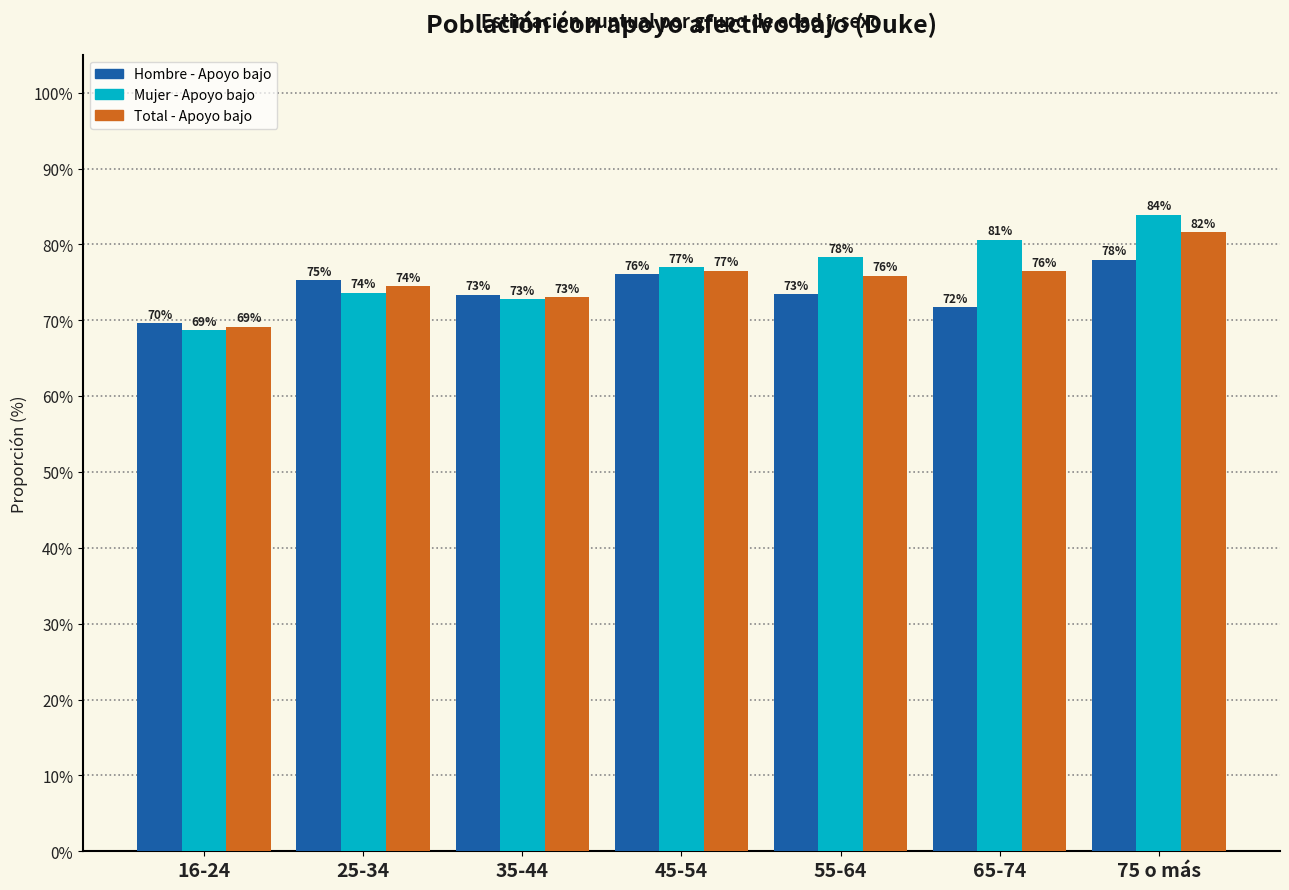

Is the value of Total - Apoyo bajo at 45-54 greater than the value of Mujer - Apoyo bajo at 25-34?

Yes